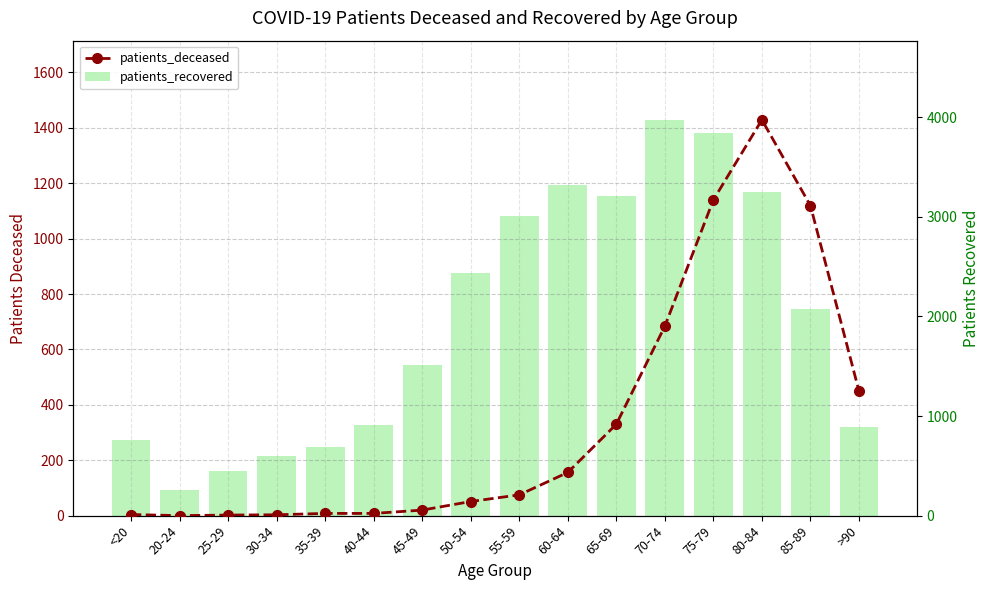

What is the label of the 11th bar from the left?

65-69